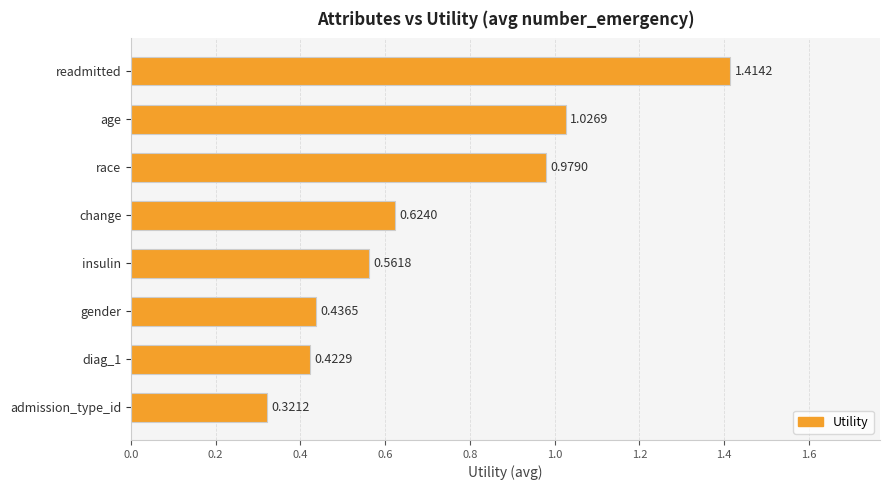

Which label corresponds to the smallest value in the chart?

admission_type_id